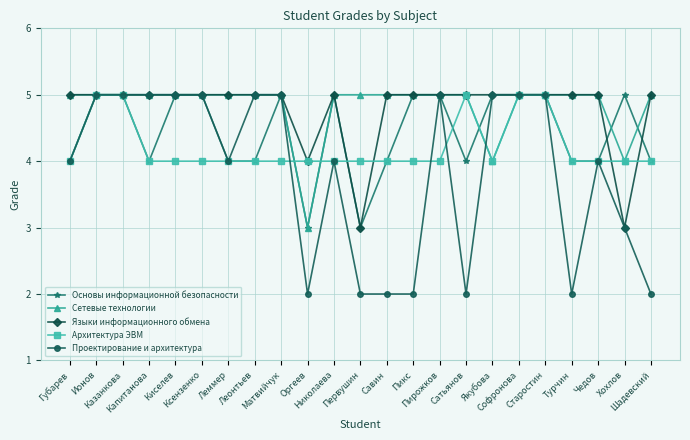

What is the difference between the maximum and second lowest values in the Проектирование и архитектура series?

3